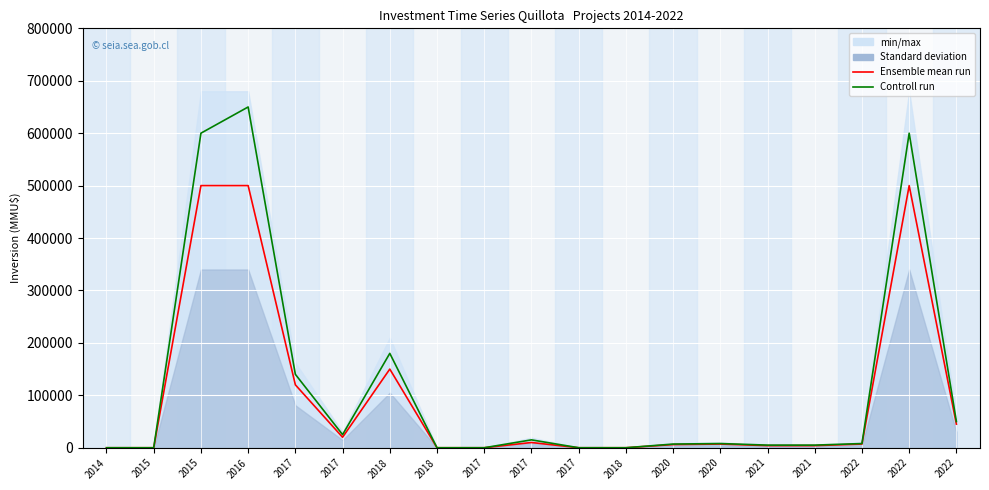

What is the difference between the Controll run values at 2022 and 2020?

42000